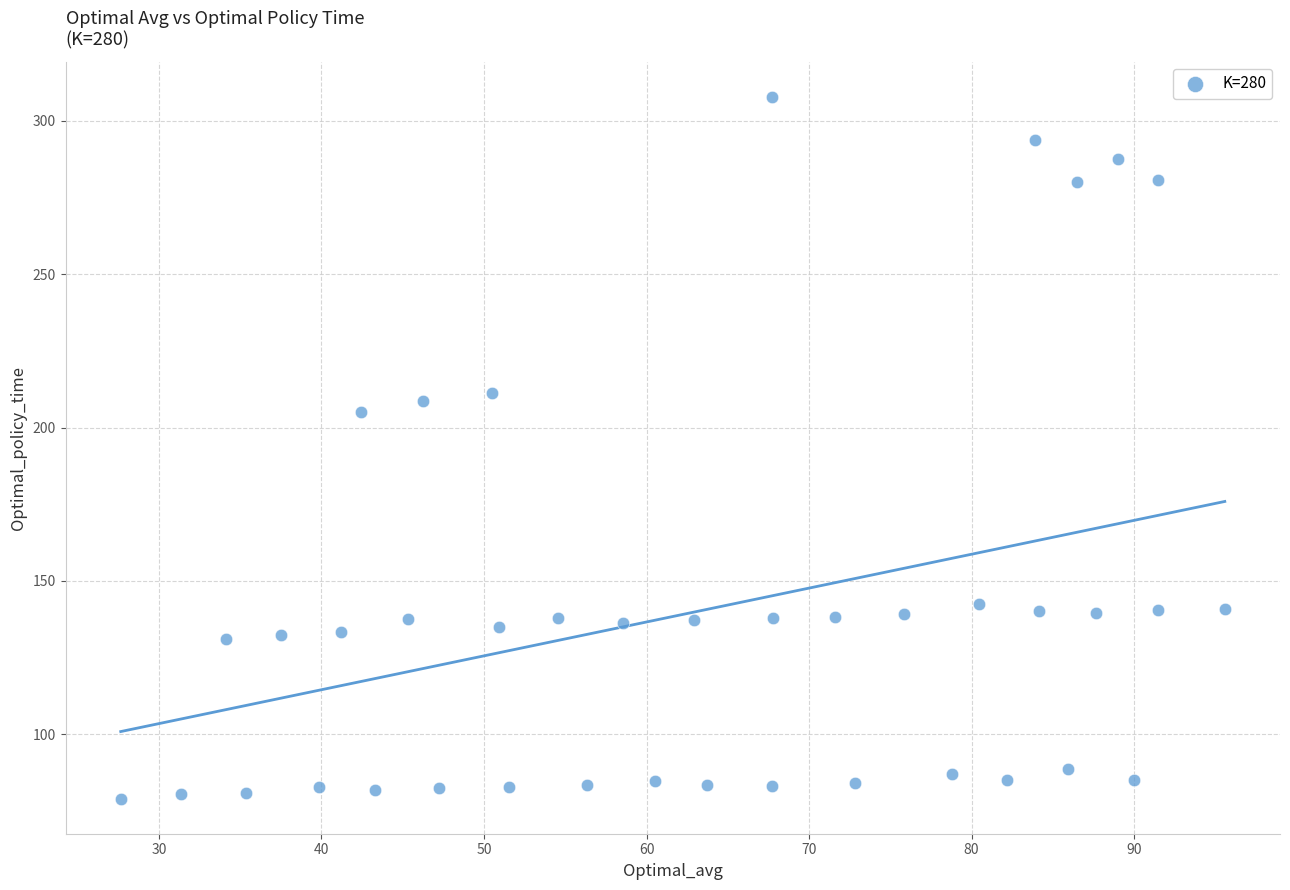

What is the range of Y values (max minus min)?

228.8